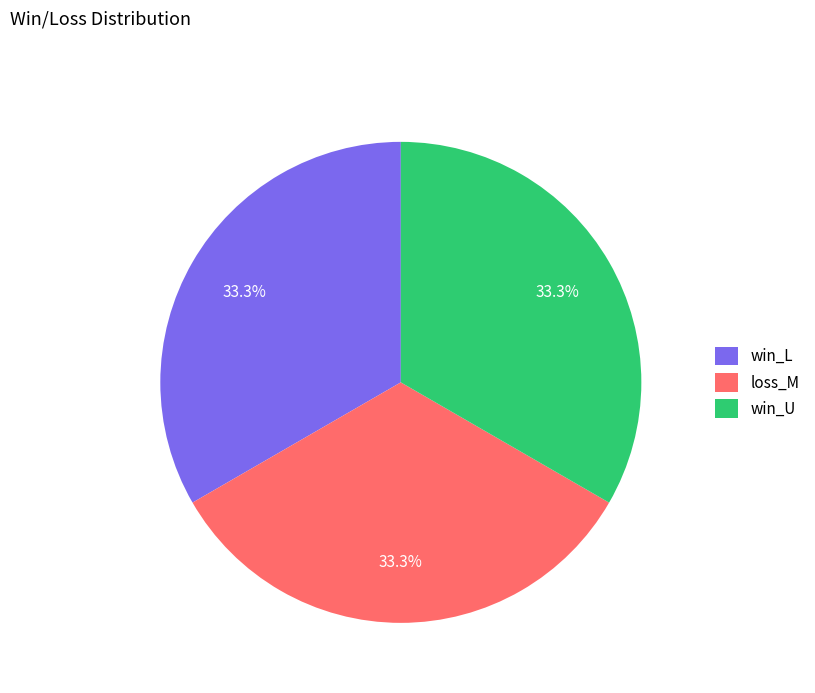

What portion of the pie excludes loss_M?

66.7%